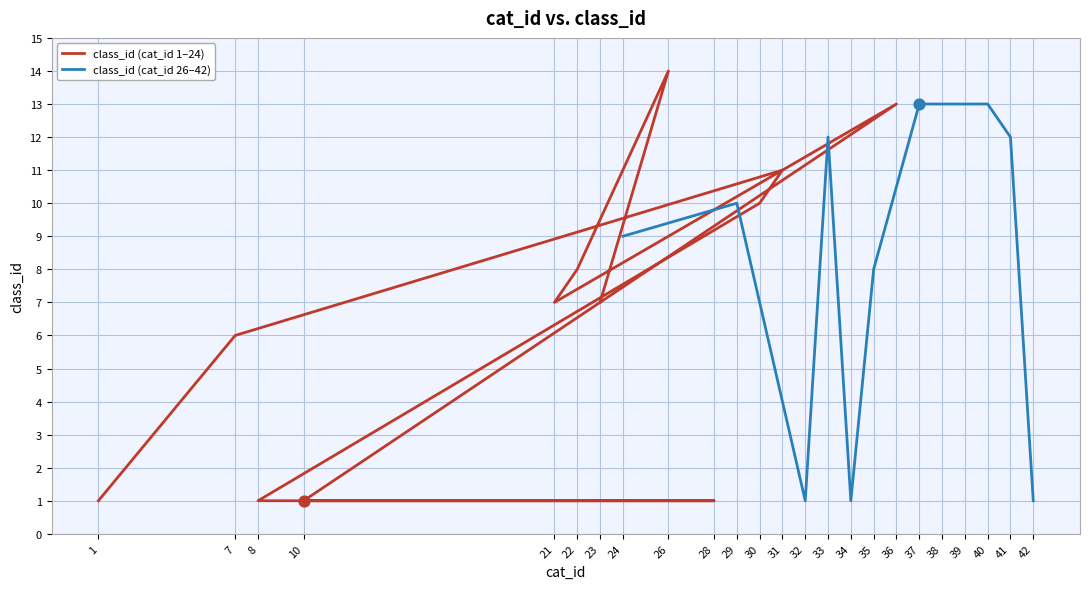

Which series contains the highest Y value?

class_id (cat_id 1–24)